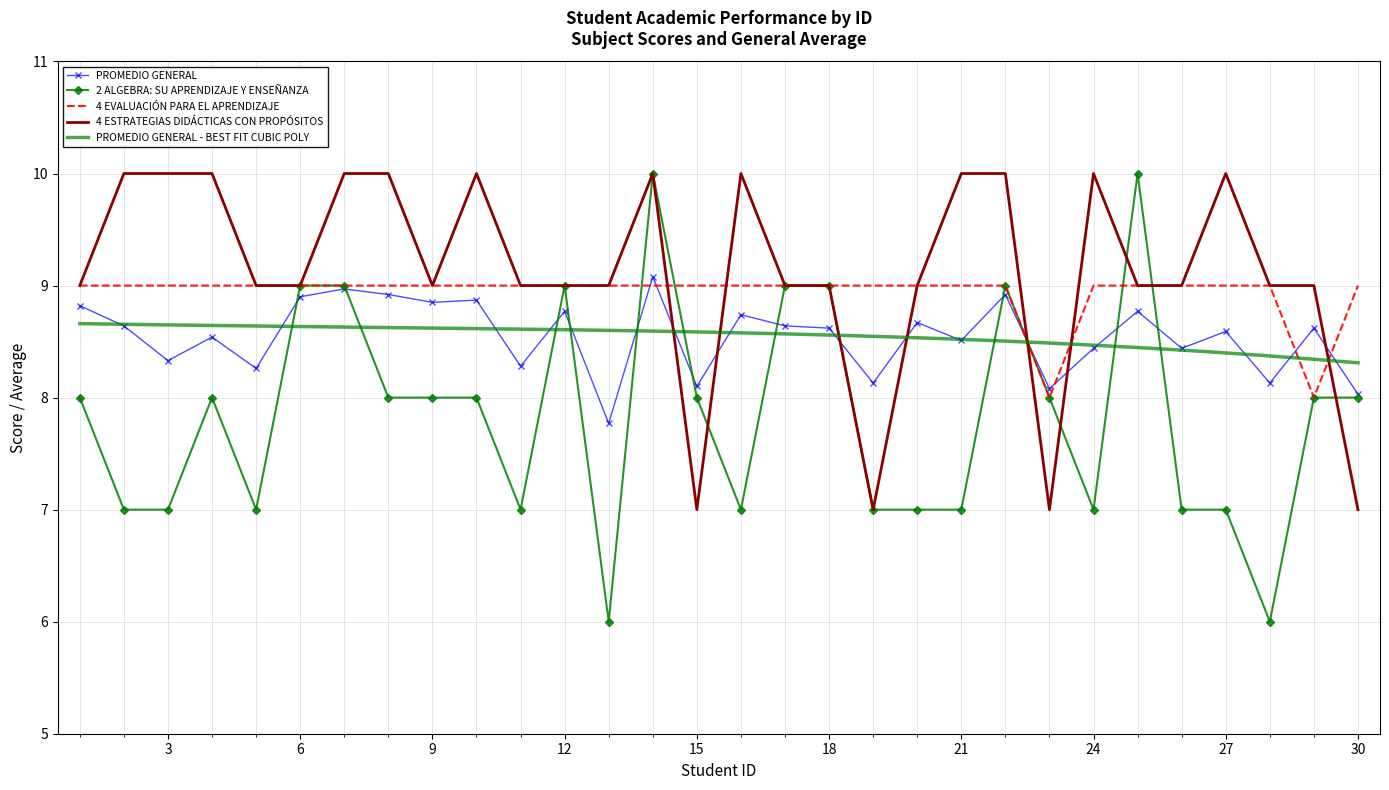

Which series has the largest total across all categories?

4 ESTRATEGIAS DIDÁCTICAS CON PROPÓSITOS COMUNICATIVOS